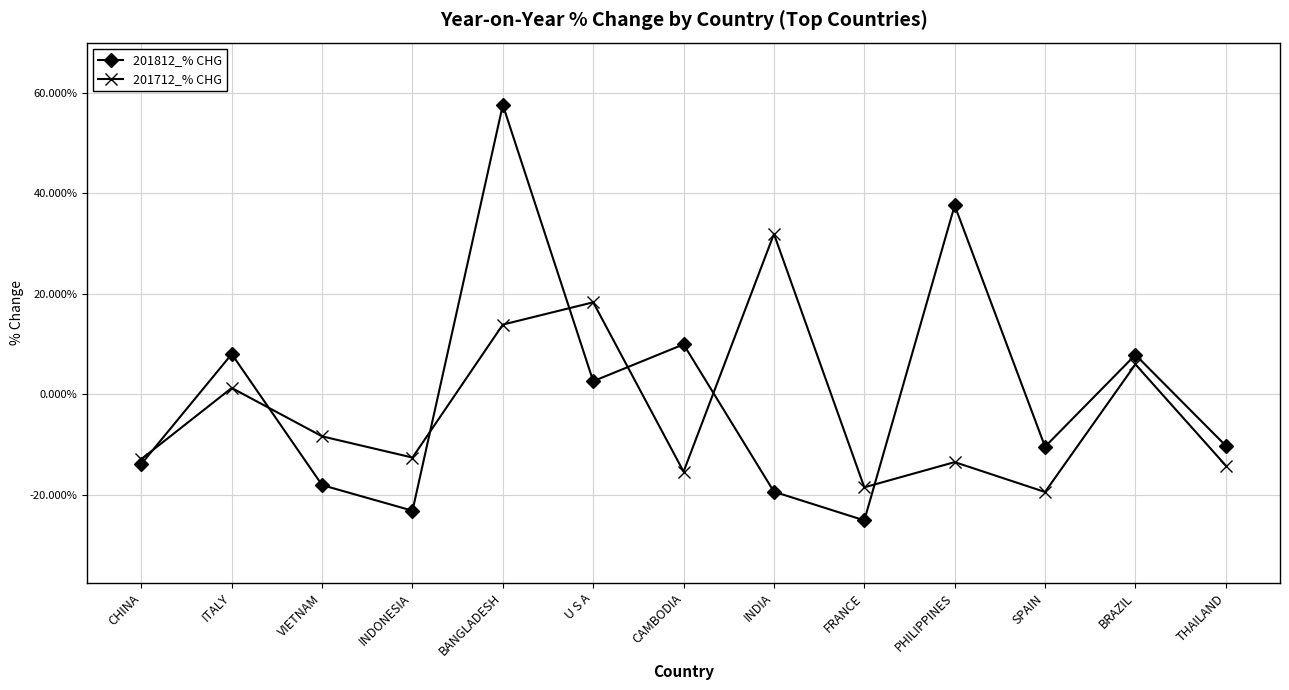

In 201712_% CHG, how many points are higher than both neighbors (excluding endpoints)?

5